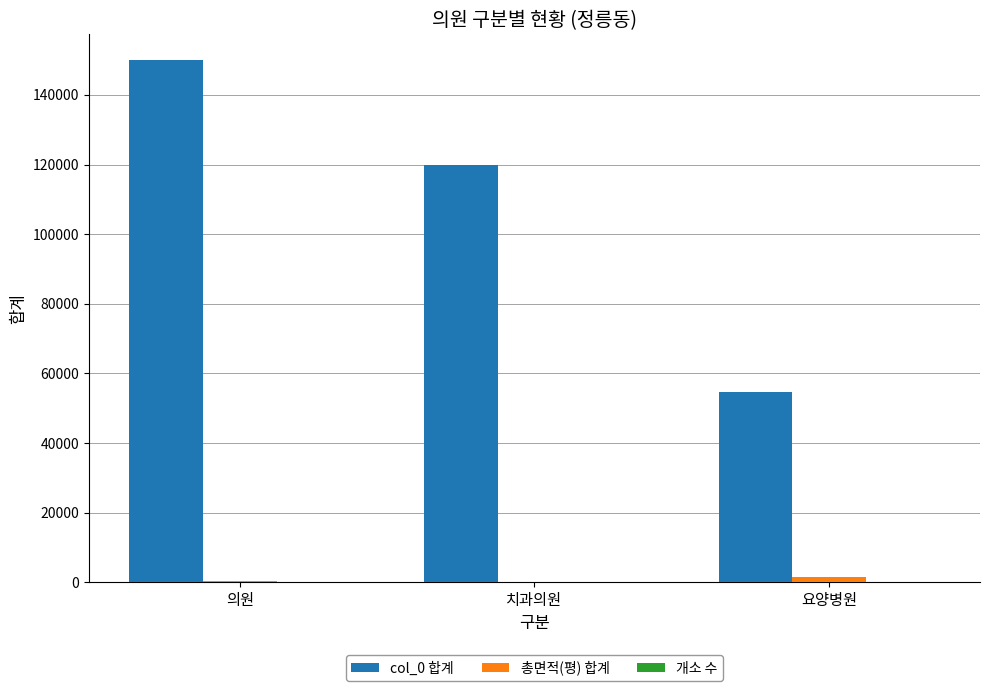

At which category is the sum across all series the highest?

의원